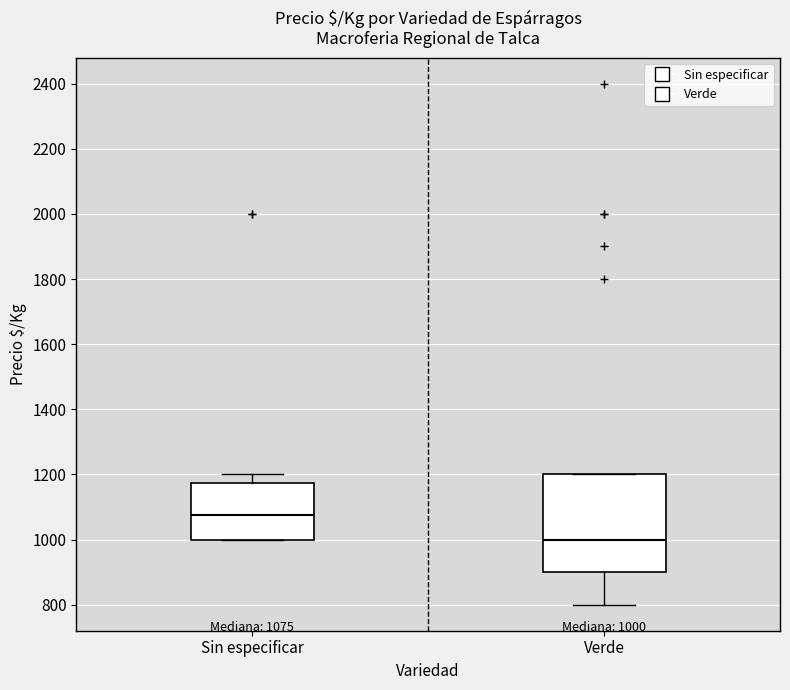

Which box has the highest median line?

Sin especificar